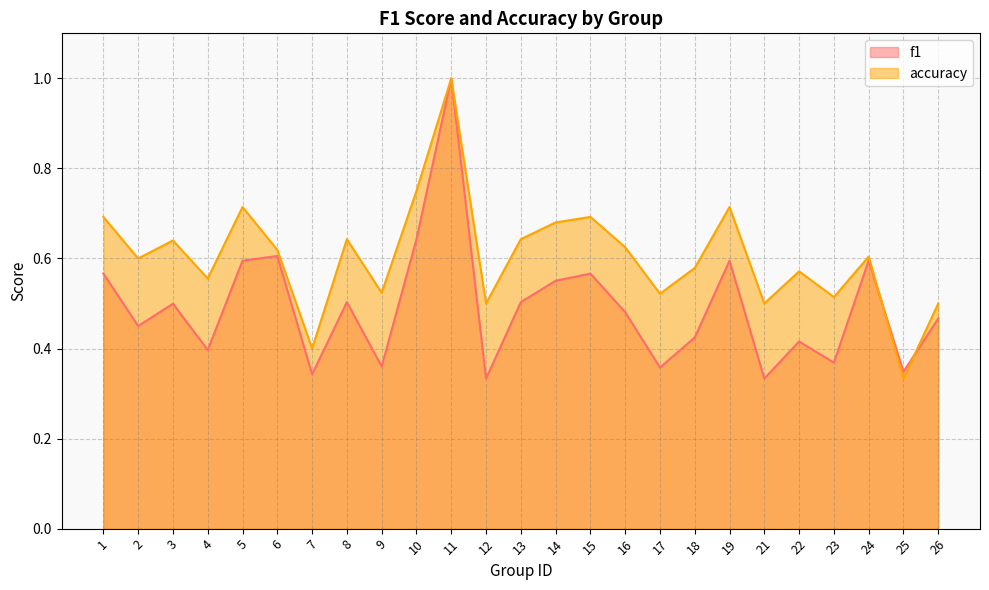

True or false: f1 and accuracy intersect in this chart.

True